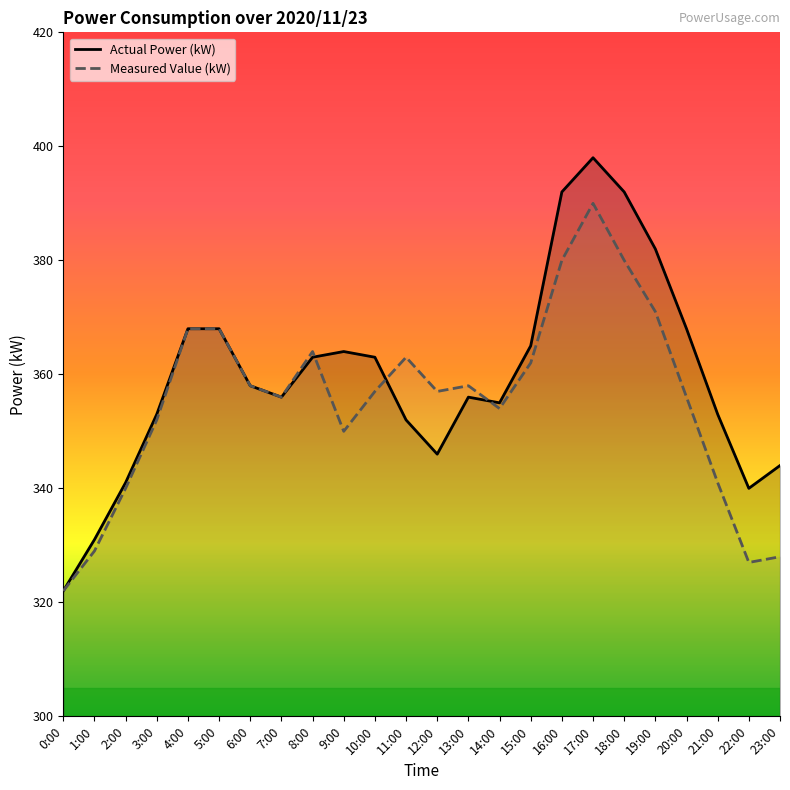

List the series in order of their peak value, lowest first.

Measured Value (kW), Actual Power (kW)